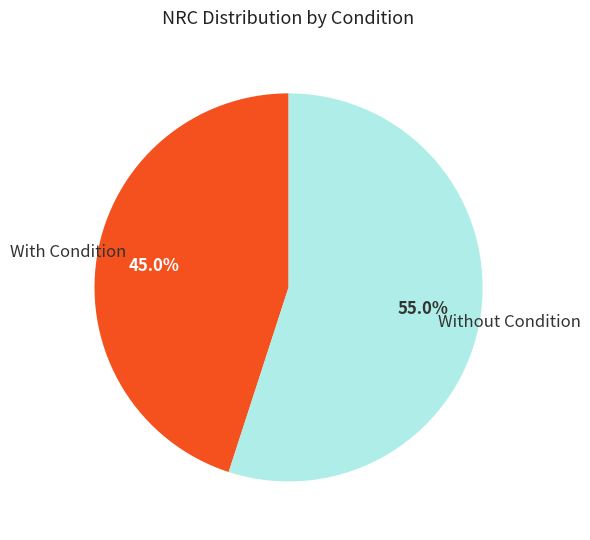

Is there a majority slice in this chart?

Yes